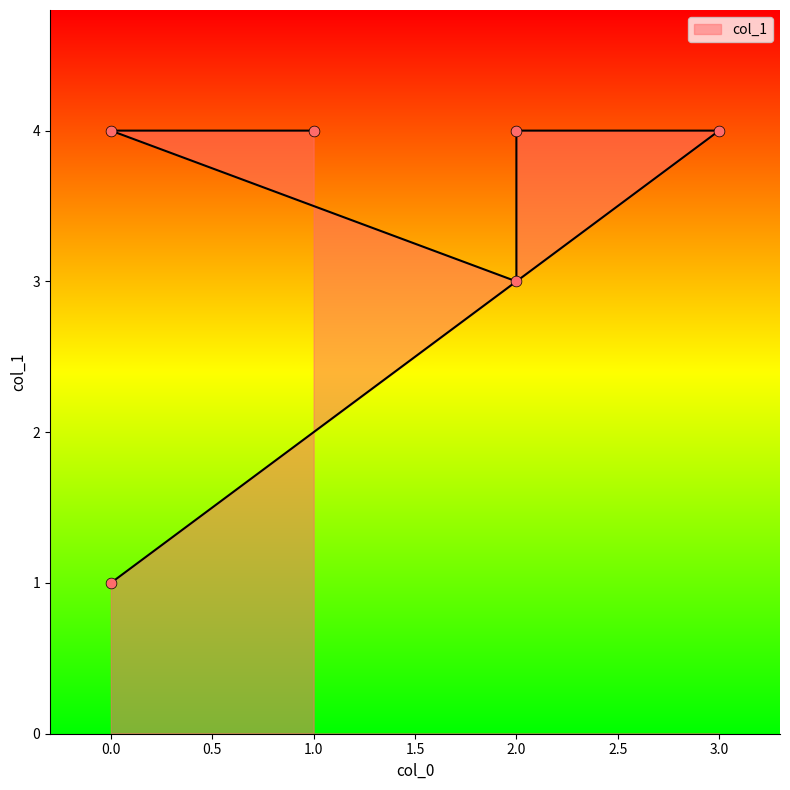

Which has a higher value, 1 or 2?

1